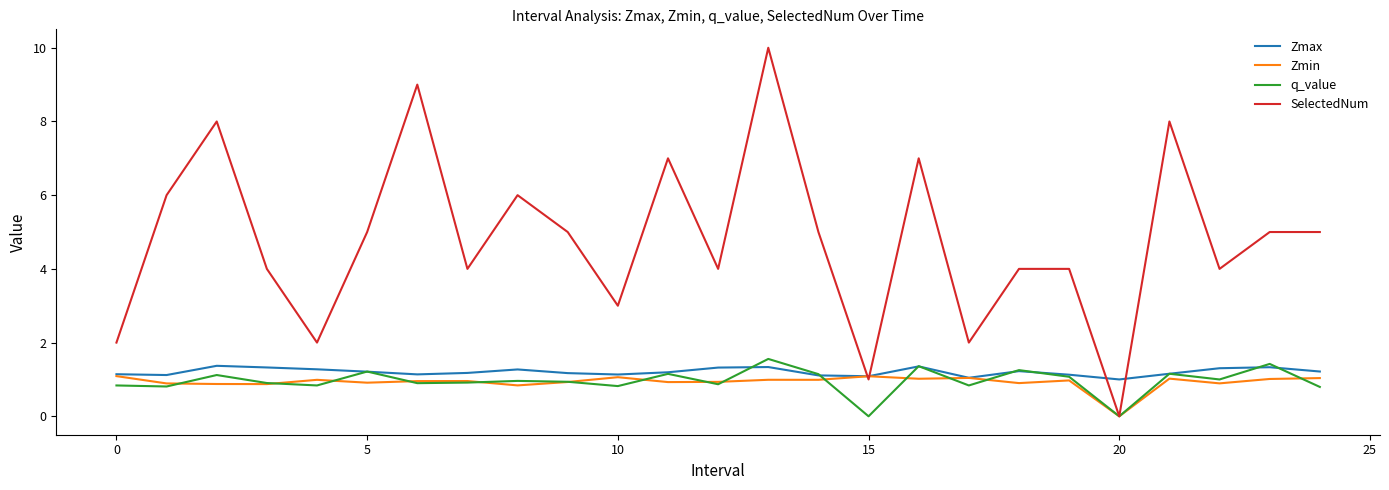

Which series has the largest range (max minus min)?

SelectedNum